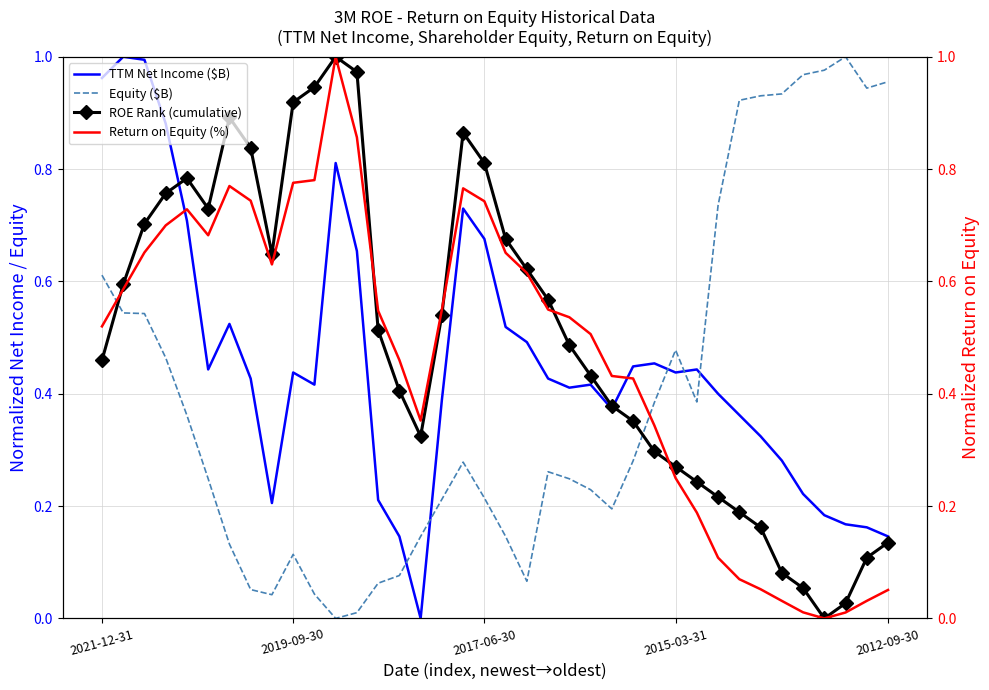

Reading left to right, extract all data points from this chart.

TTM Net Income ($B): 1.0	1.0	1.0	0.9	0.7	0.4	0.5	0.4	0.2	0.4	0.4	0.8	0.7	0.2	0.1	0.0	0.4	0.7	0.7	0.5	0.5	0.4	0.4	0.4	0.4	0.4	0.5	0.4	0.4	0.4	0.4	0.3	0.3	0.2	0.2	0.2	0.2	0.1
Equity ($B): 0.6	0.5	0.5	0.5	0.4	0.2	0.1	0.1	0.0	0.1	0.0	0.0	0.0	0.1	0.1	0.1	0.2	0.3	0.2	0.1	0.1	0.3	0.2	0.2	0.2	0.3	0.4	0.5	0.4	0.7	0.9	0.9	0.9	1.0	1.0	1.0	0.9	1.0
ROE Rank (cumulative): 0.5	0.6	0.7	0.8	0.8	0.7	0.9	0.8	0.6	0.9	0.9	1.0	1.0	0.5	0.4	0.3	0.5	0.9	0.8	0.7	0.6	0.6	0.5	0.4	0.4	0.4	0.3	0.3	0.2	0.2	0.2	0.2	0.1	0.1	0.0	0.0	0.1	0.1
Return on Equity (%): 0.5	0.6	0.7	0.7	0.7	0.7	0.8	0.7	0.6	0.8	0.8	1.0	0.9	0.5	0.5	0.4	0.5	0.8	0.7	0.7	0.6	0.5	0.5	0.5	0.4	0.4	0.3	0.2	0.2	0.1	0.1	0.1	0.0	0.0	0.0	0.0	0.0	0.1